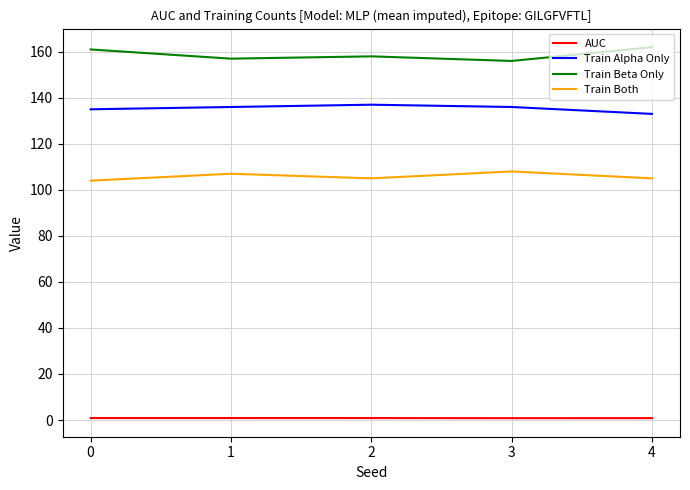

True or false: Train Beta Only and Train Alpha Only intersect in this chart.

False